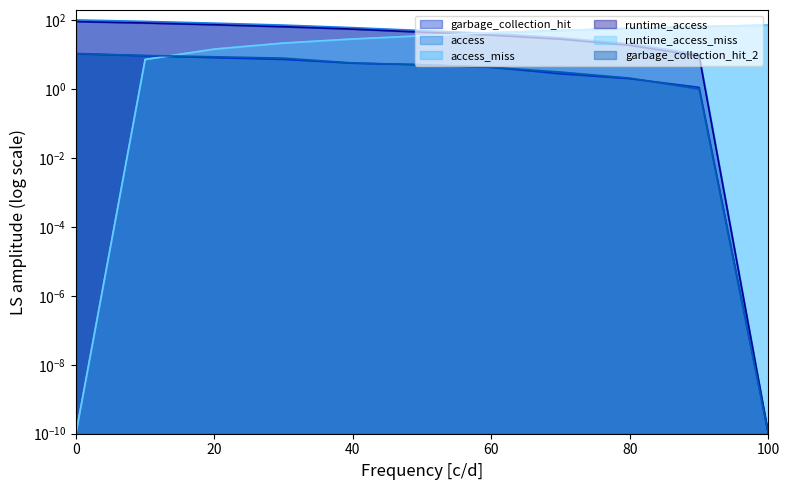

What is the average value of the access_miss series?

36.4